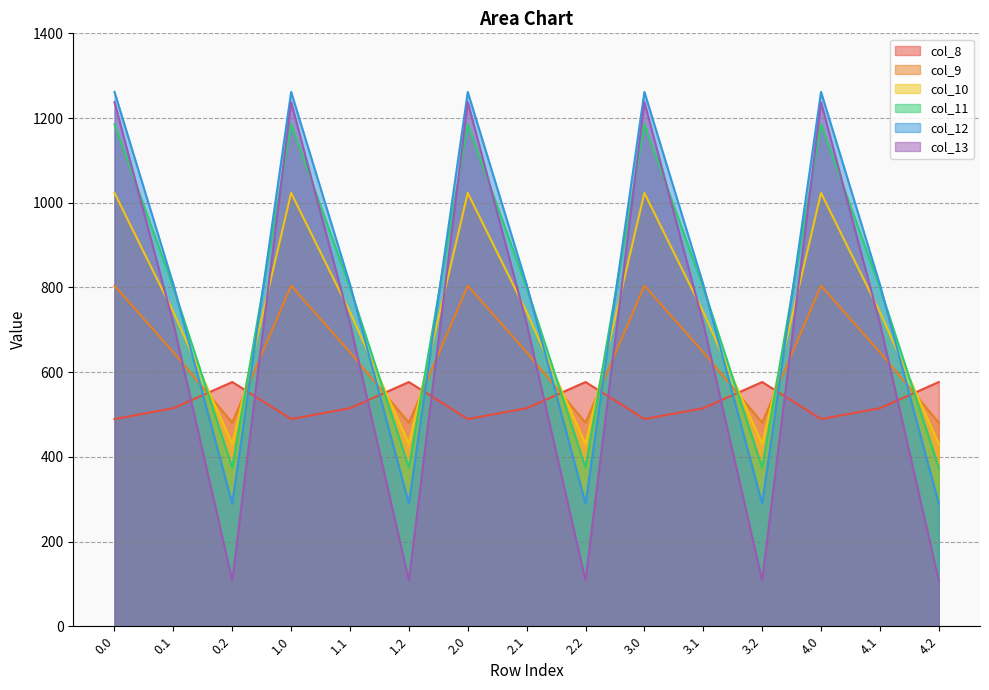

Which series has the widest spread of values?

col_13